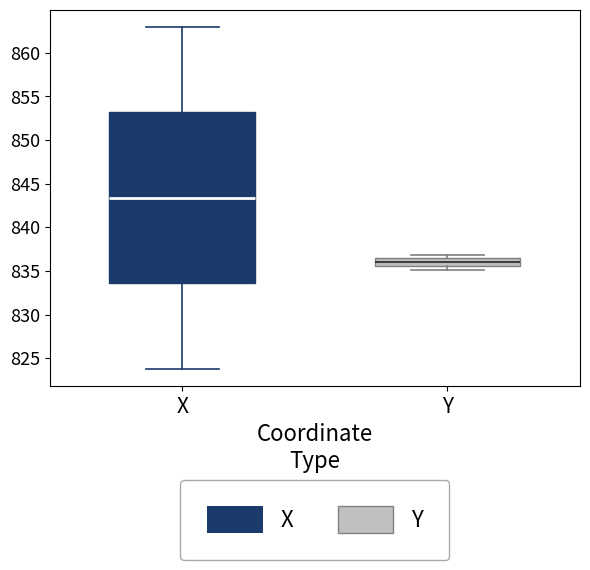

Reading left to right, transcribe this box plot: for each box, give where its median line is, the range the box spans, and where its two whiskers end, as read against the y-axis. The values are not printed on the chart, so give them approximately, as read against the axis.

X: median 843.5, box 833.5 to 853.0, whiskers 824.0 to 863.0
Y: median 836.0, box 835.5 to 836.5, whiskers 835.0 to 837.0